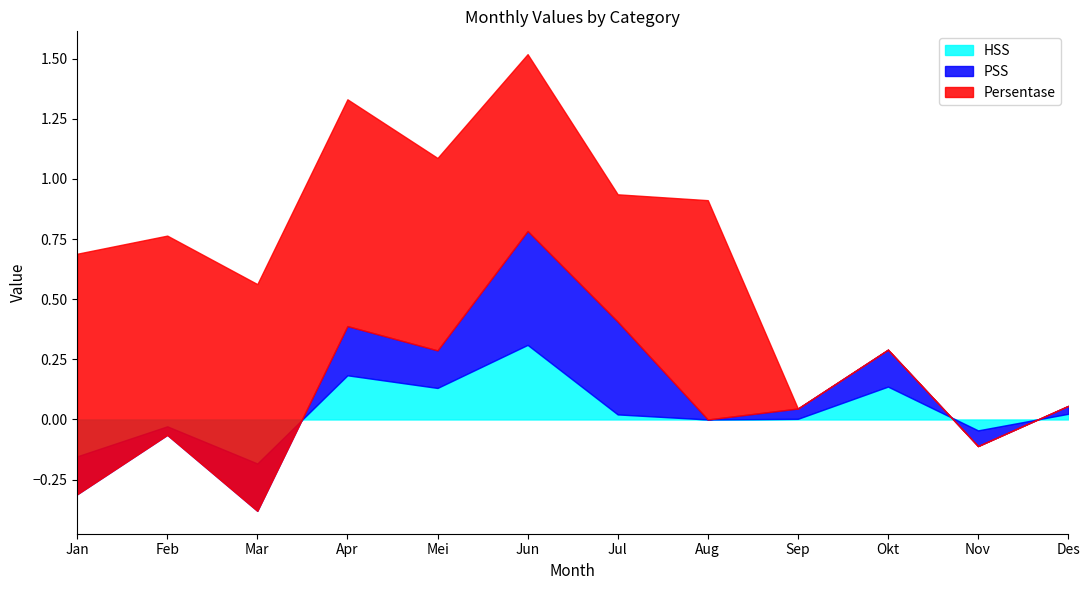

How many lines are shown in the chart?

3